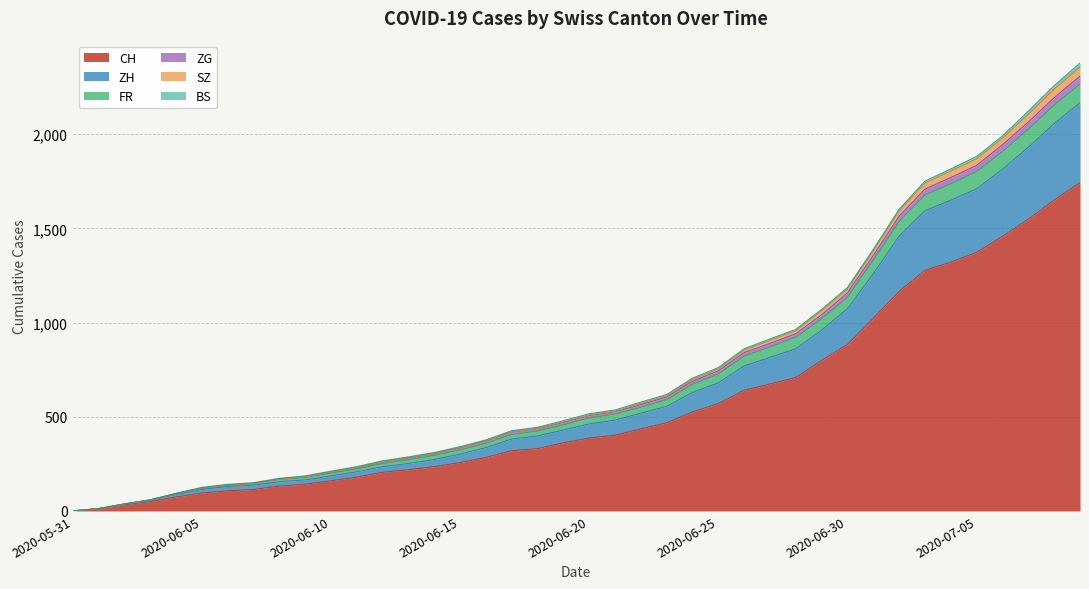

At which label does FR reach its peak?

2020-07-09